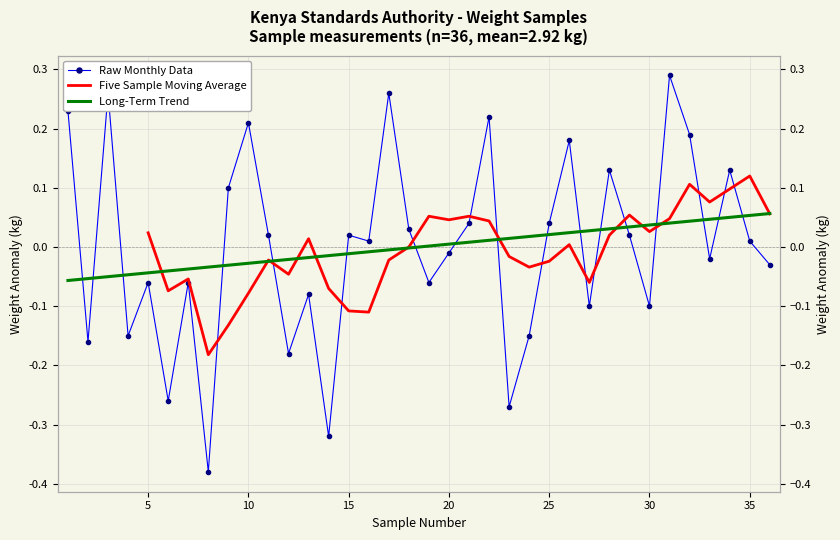

At which label is the value closest to 0?

20